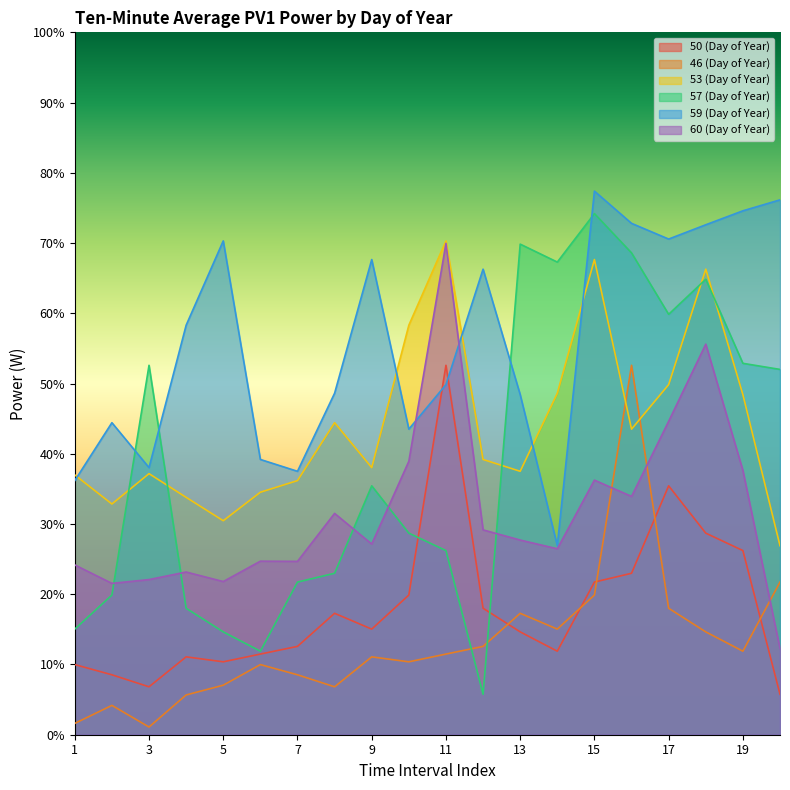

What is the value of the 57 (Day of Year) point at the 5th from the left?

14.6